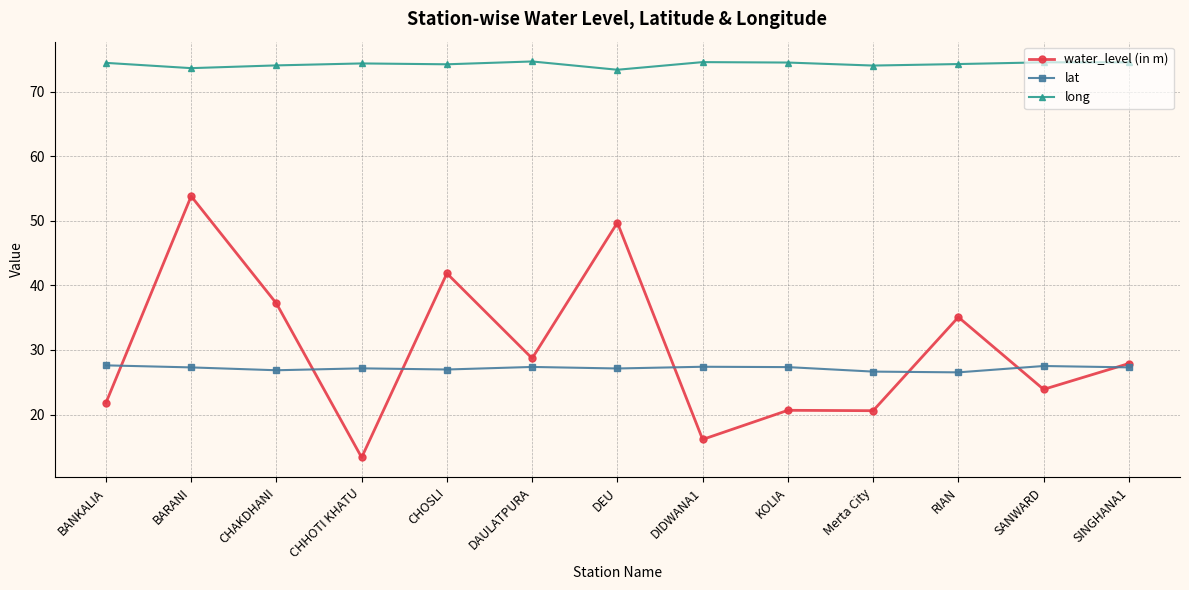

At which category is the sum across all series the highest?

BARANI